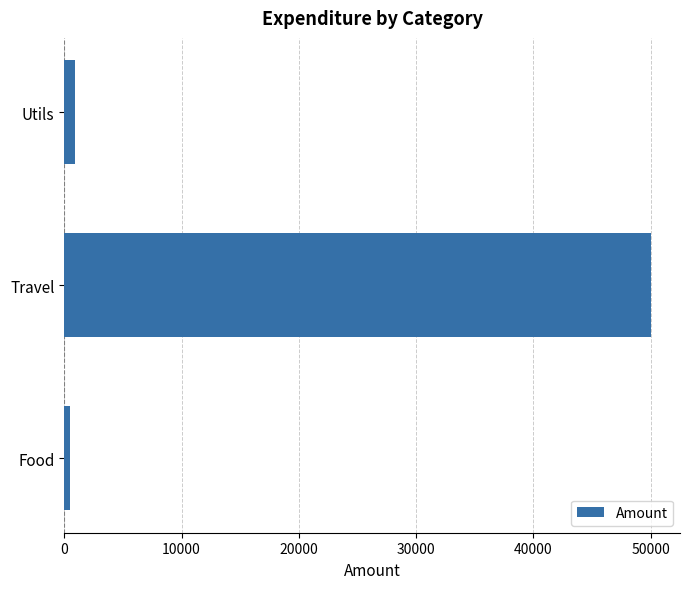

Which has a higher value, Travel or Food?

Travel